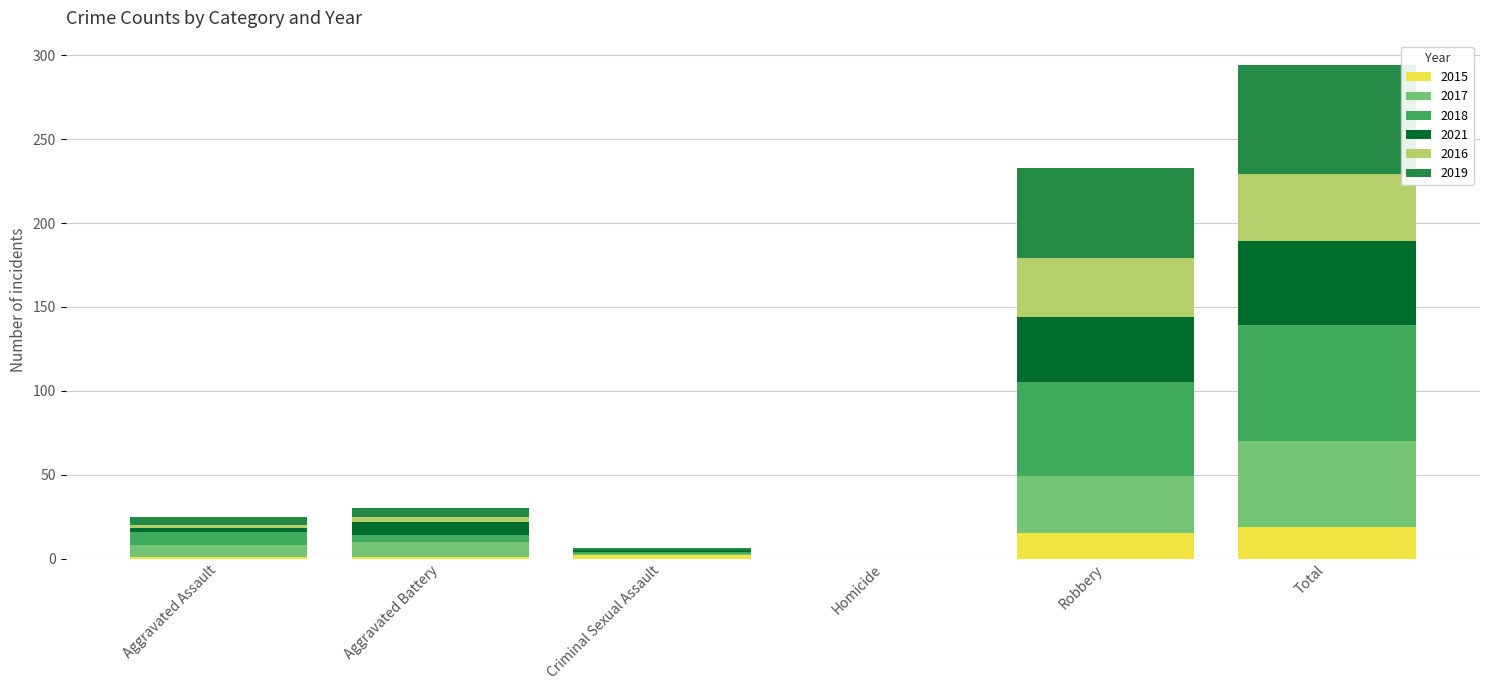

What is the total value across all series at Total?

294